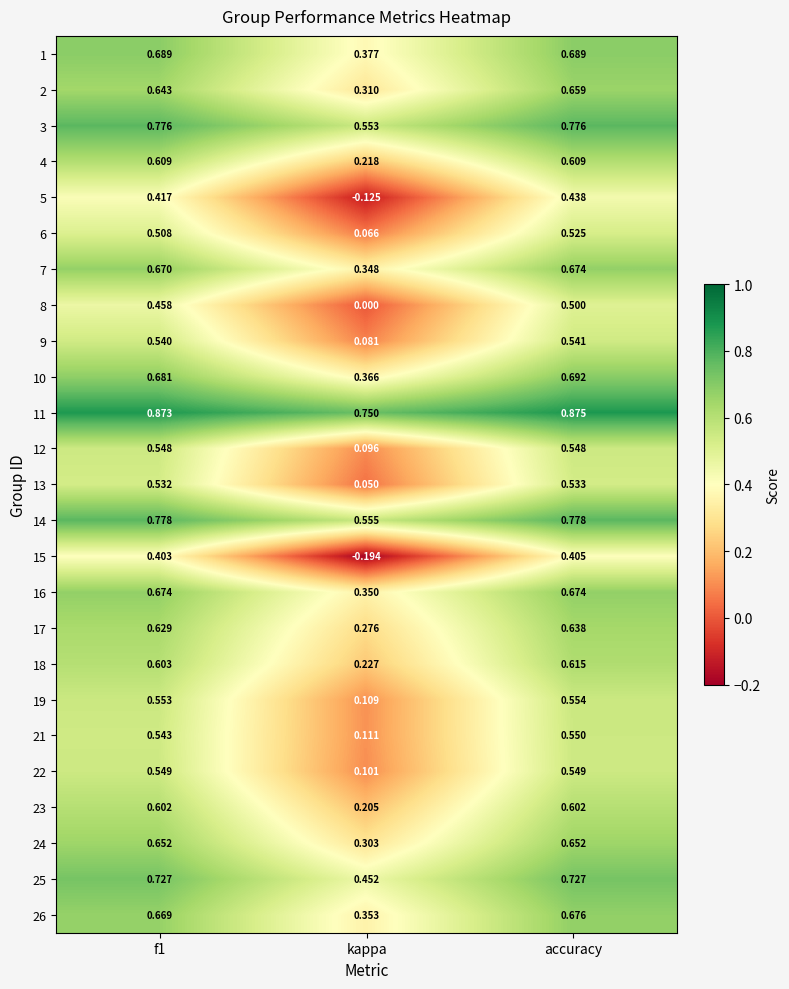

At which label is 26 closest to 0?

kappa